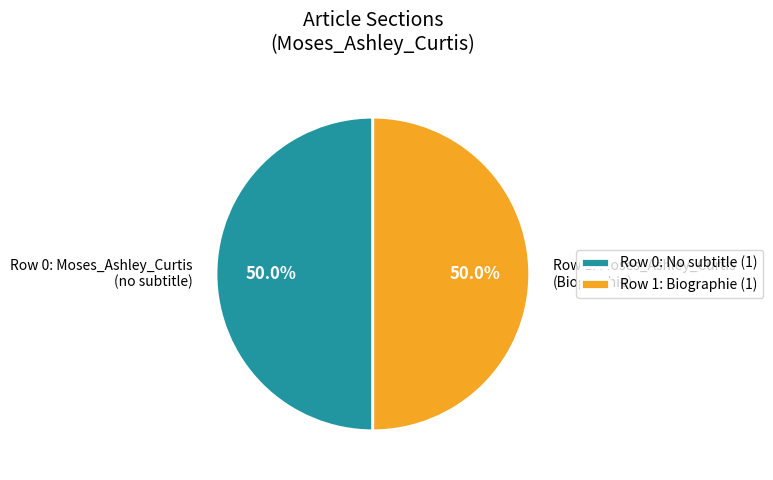

Combined, do Row 1: Moses_Ashley_Curtis (Biographie) and Row 0: Moses_Ashley_Curtis (no subtitle) account for over 50%?

Yes